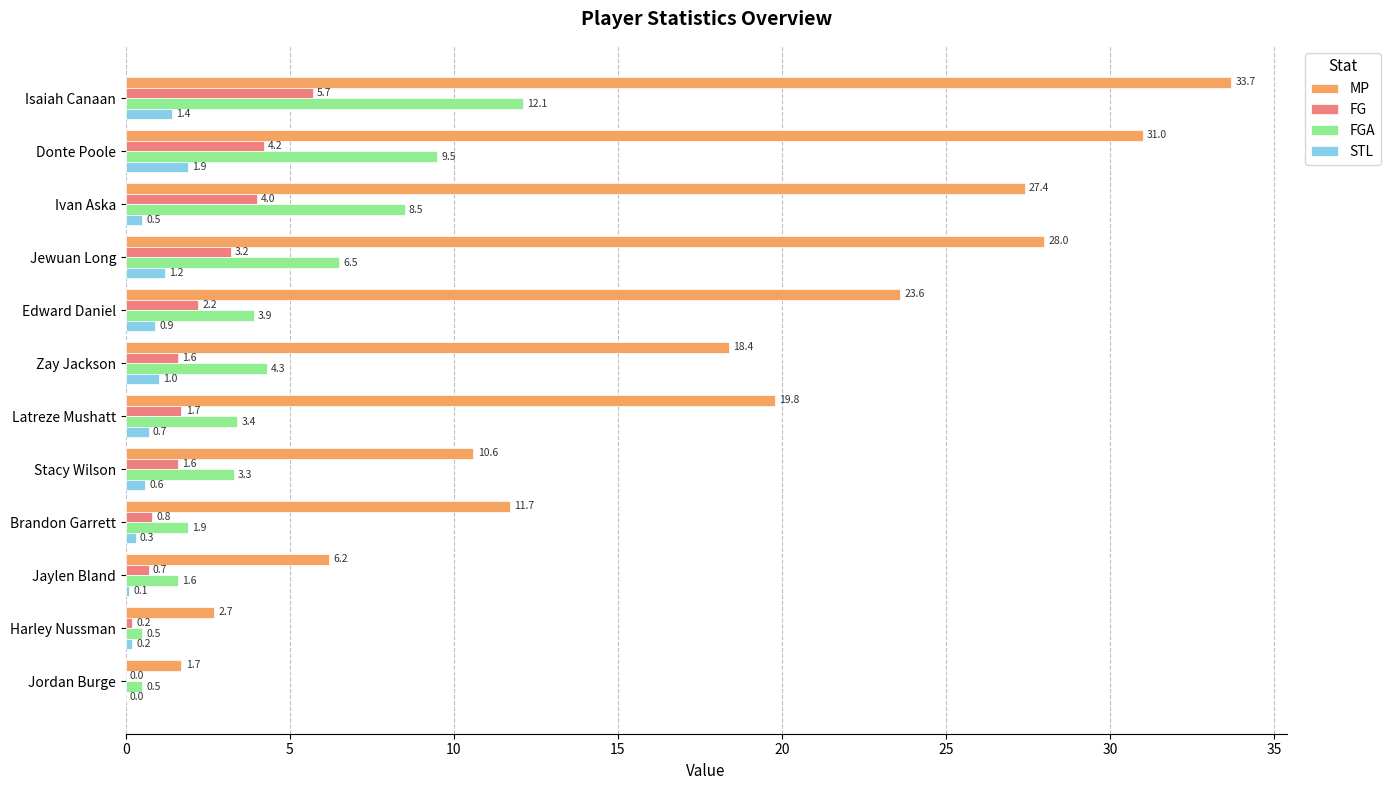

Which category has the highest value in the FG series?

Isaiah Canaan